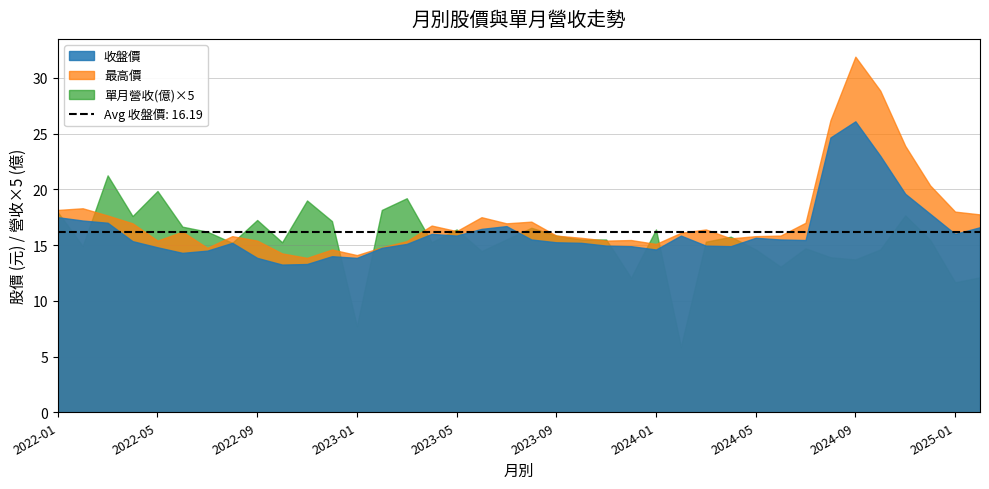

What is the maximum value for 收盤價?

26.1